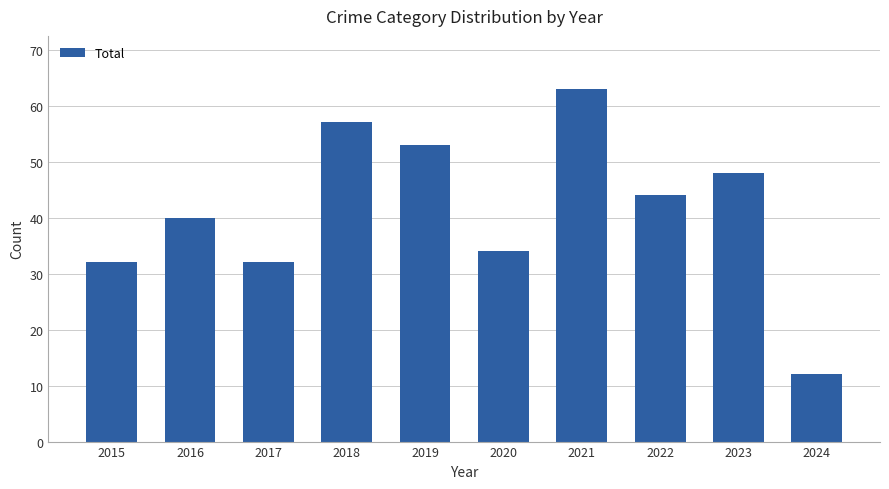

How many bars are there in total?

10